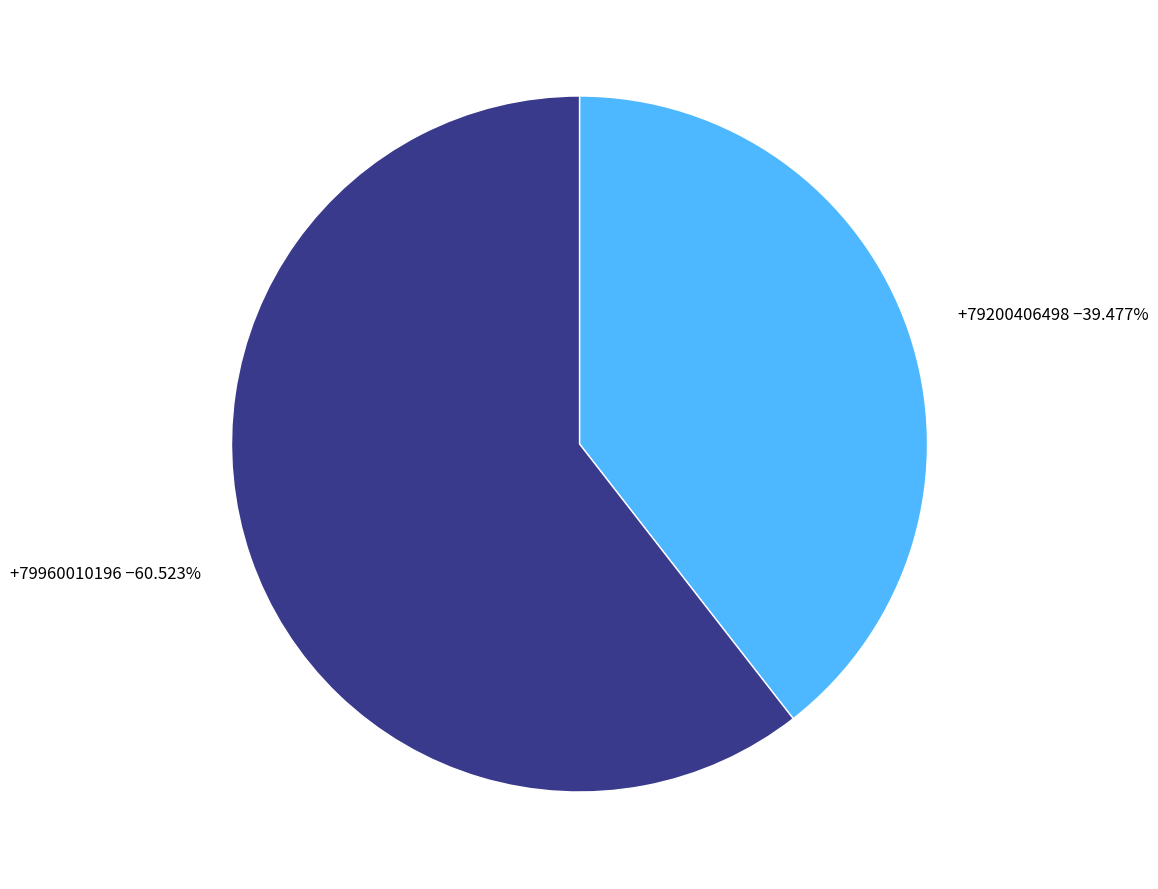

The +79960010196 slice represents 61% of the pie. True or false?

True